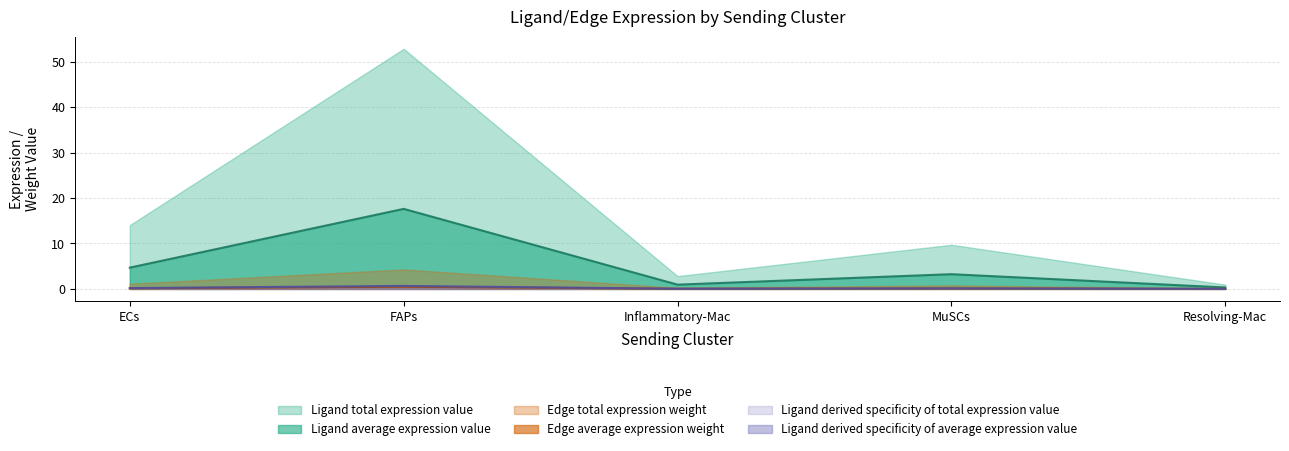

Does the chart have visible grid lines?

Yes